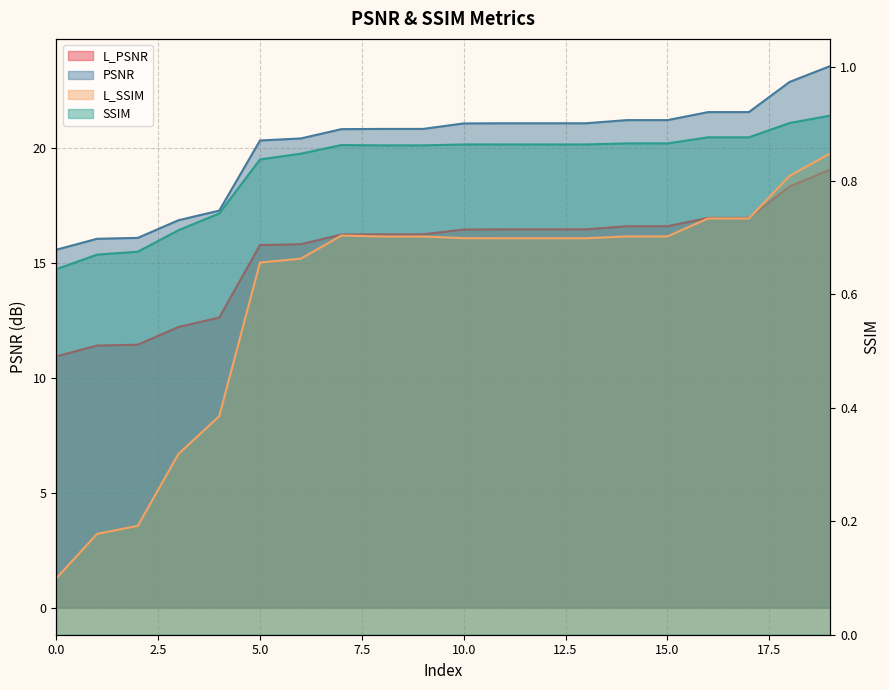

What is the maximum value shown in the chart?

23.6